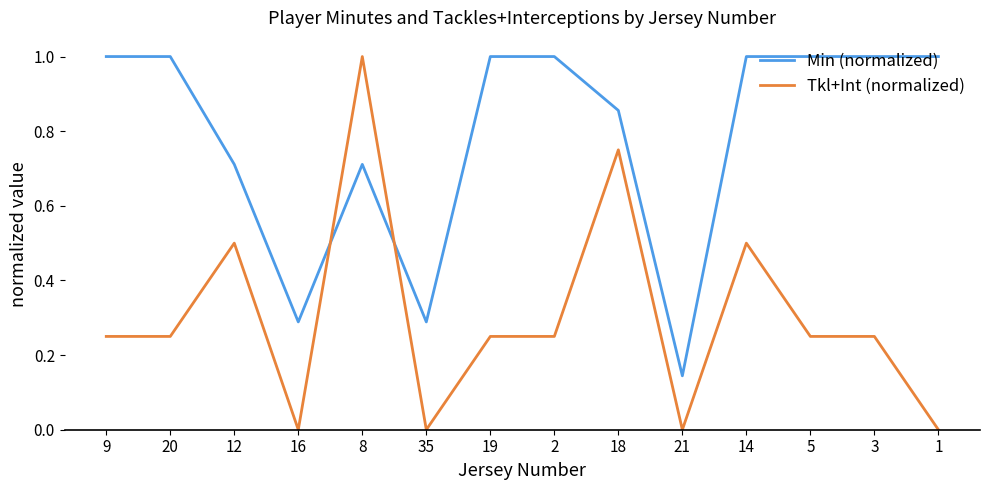

How many values in the Min (normalized) series are below 1?

6